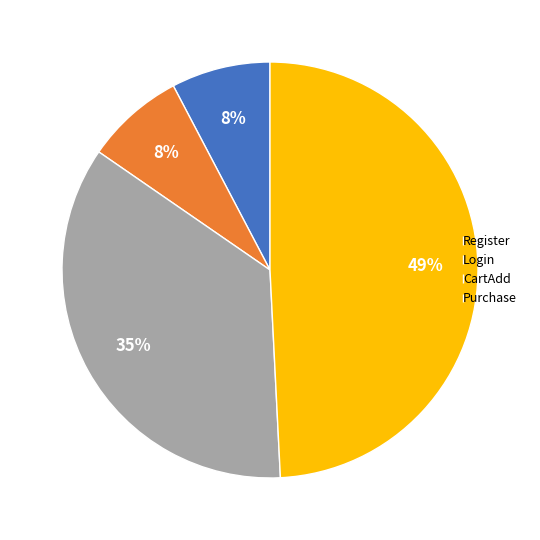

Is the sum of CartAdd and Login greater than half?

No